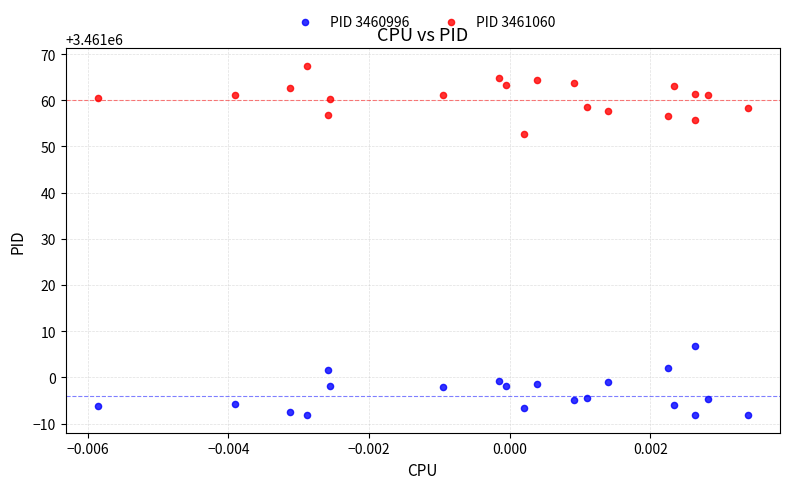

Which series contains the lowest Y value?

PID 3460996